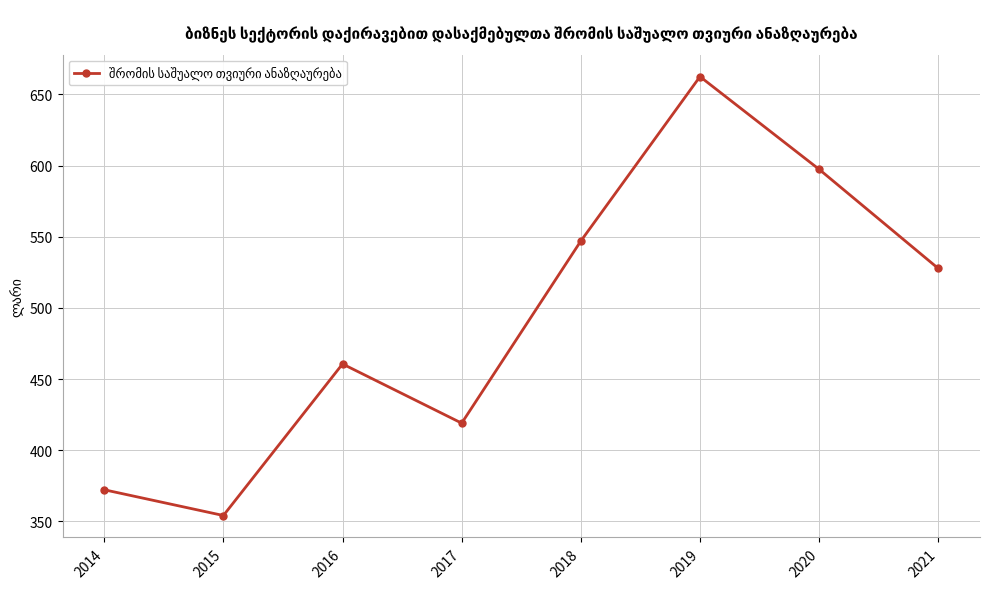

Count the number of data series in this chart.

1